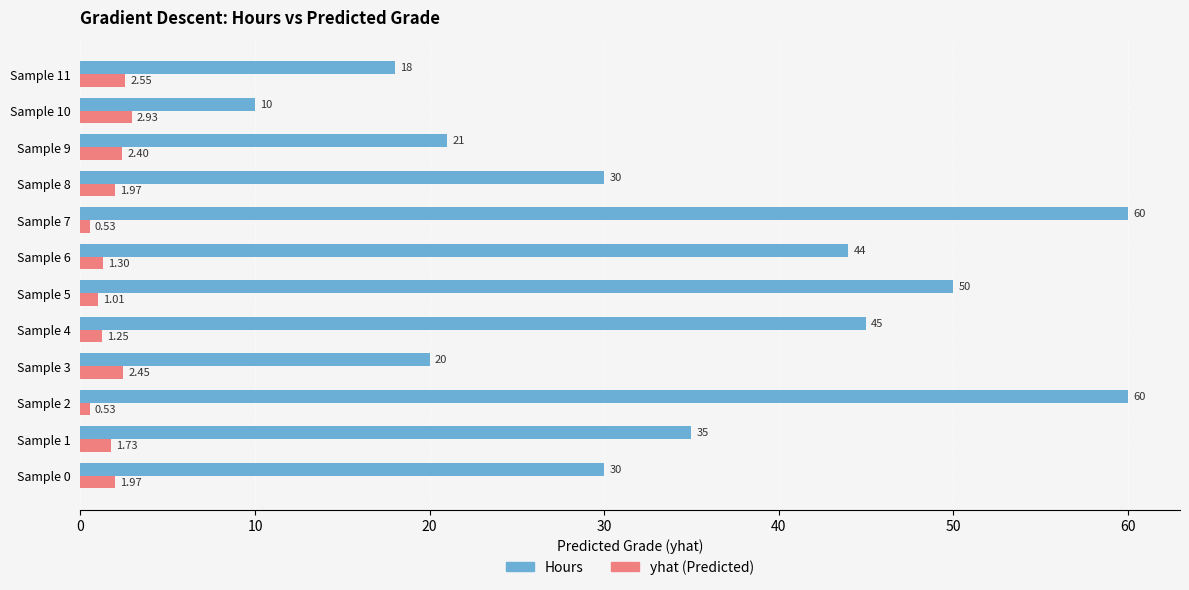

What is the maximum value for Hours?

60.0